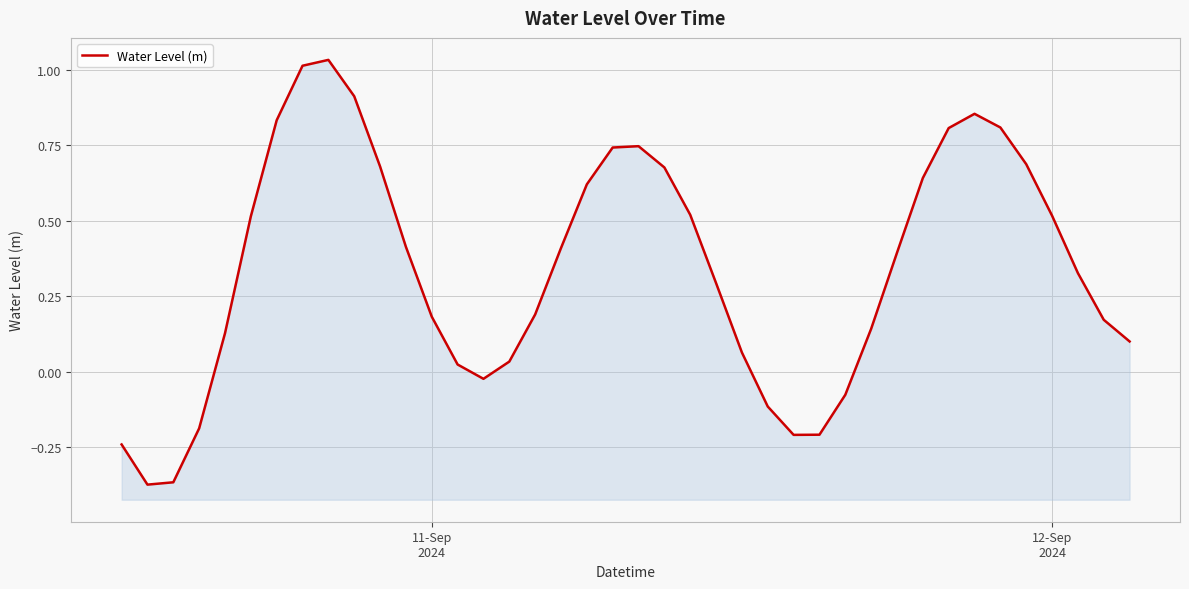

What is the average value?

0.3